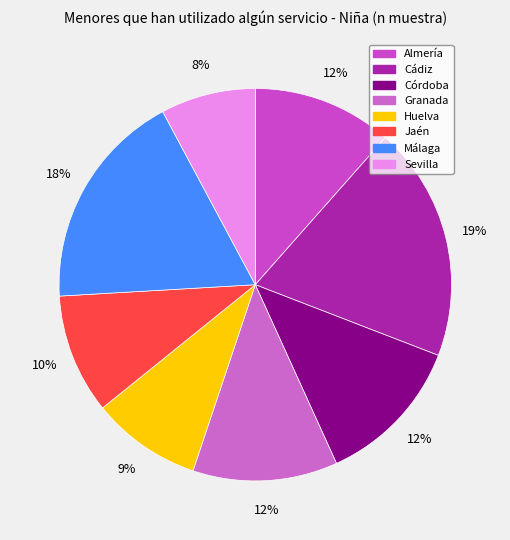

What is the ratio of the value at Cádiz to the value at Granada?

1.6